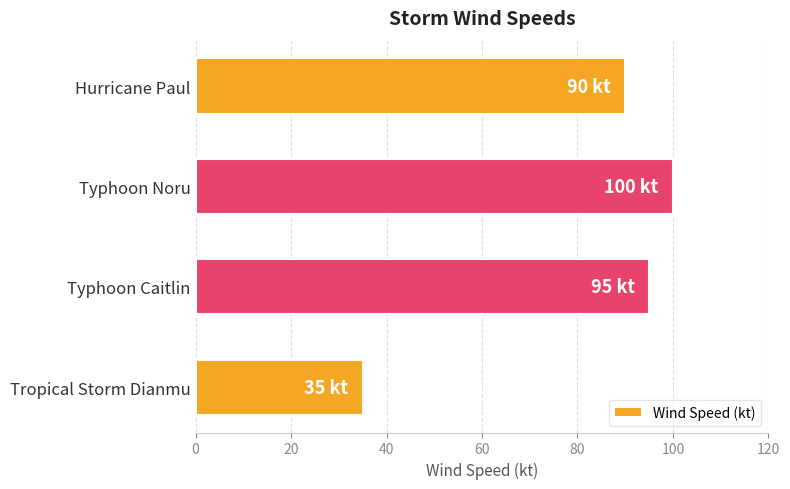

What is the difference between the maximum and minimum values?

65